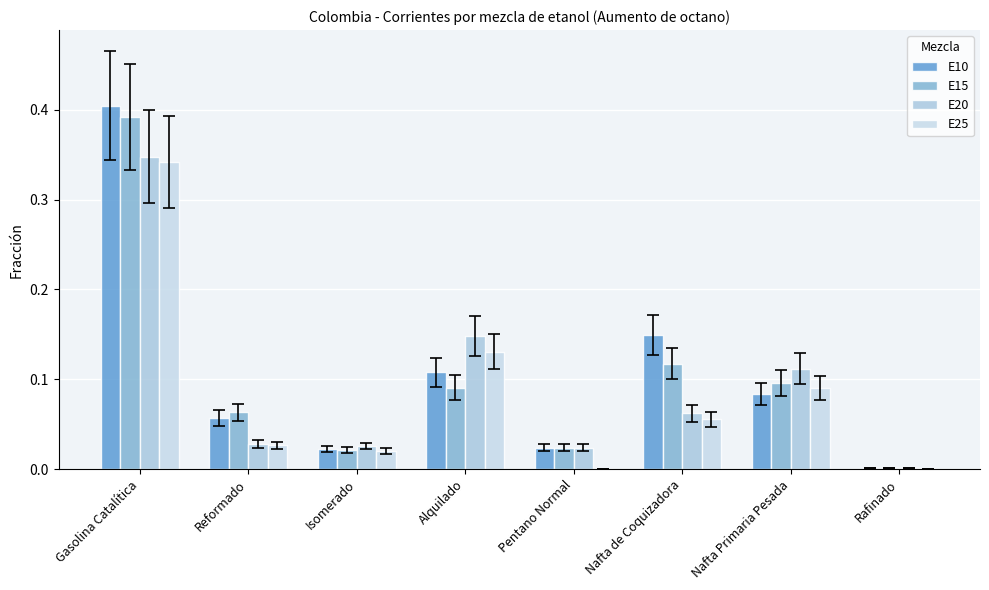

How many groups of bars are there?

8